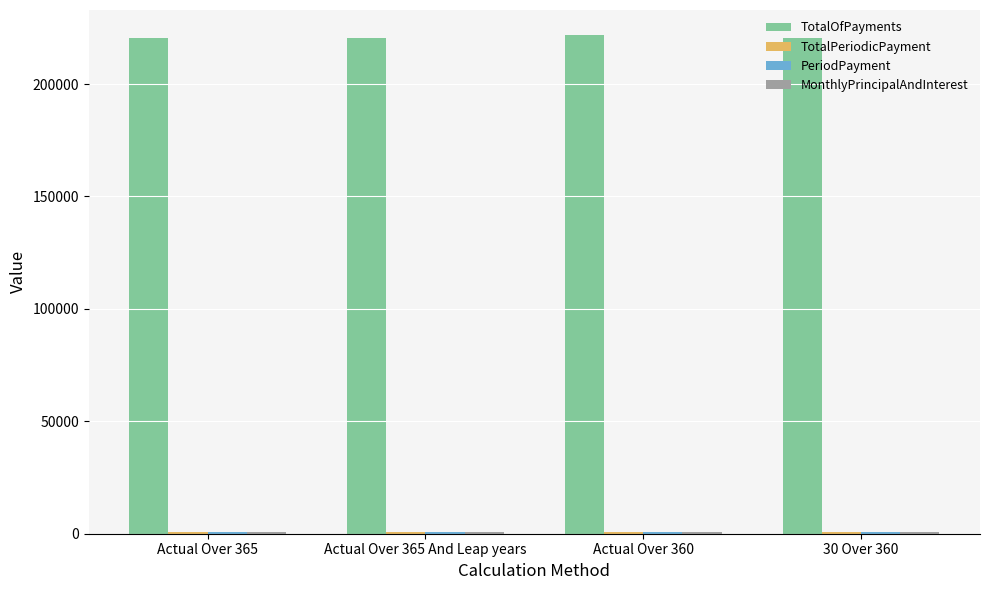

What is the sum of all TotalOfPayments values?

882942.6